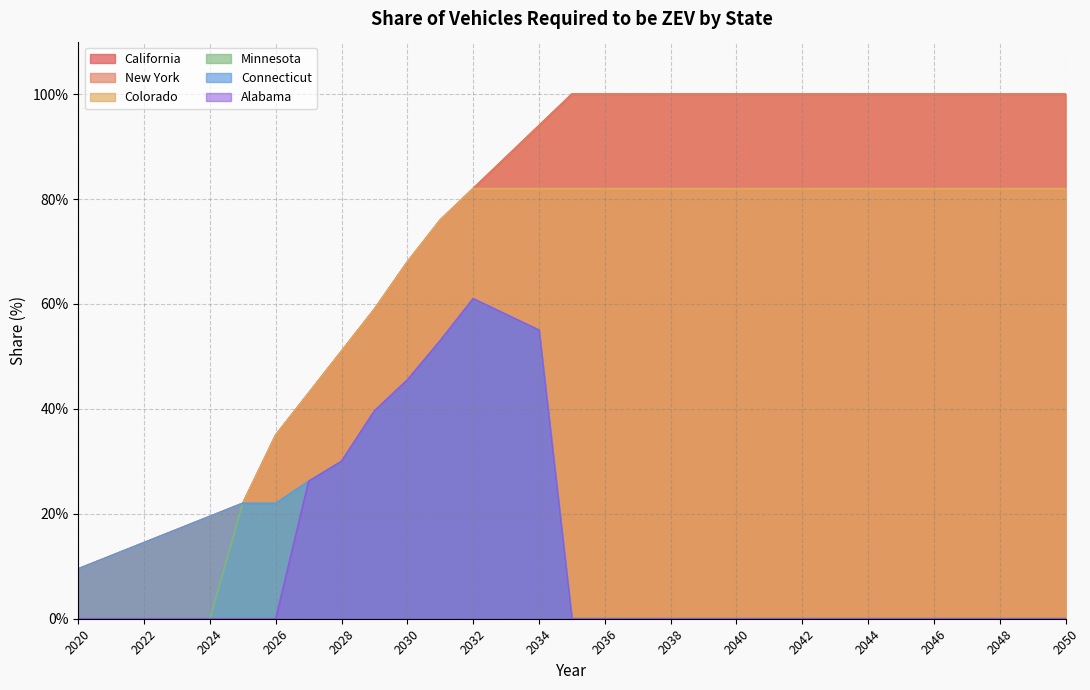

Where is New York nearest to the value 0?

2020